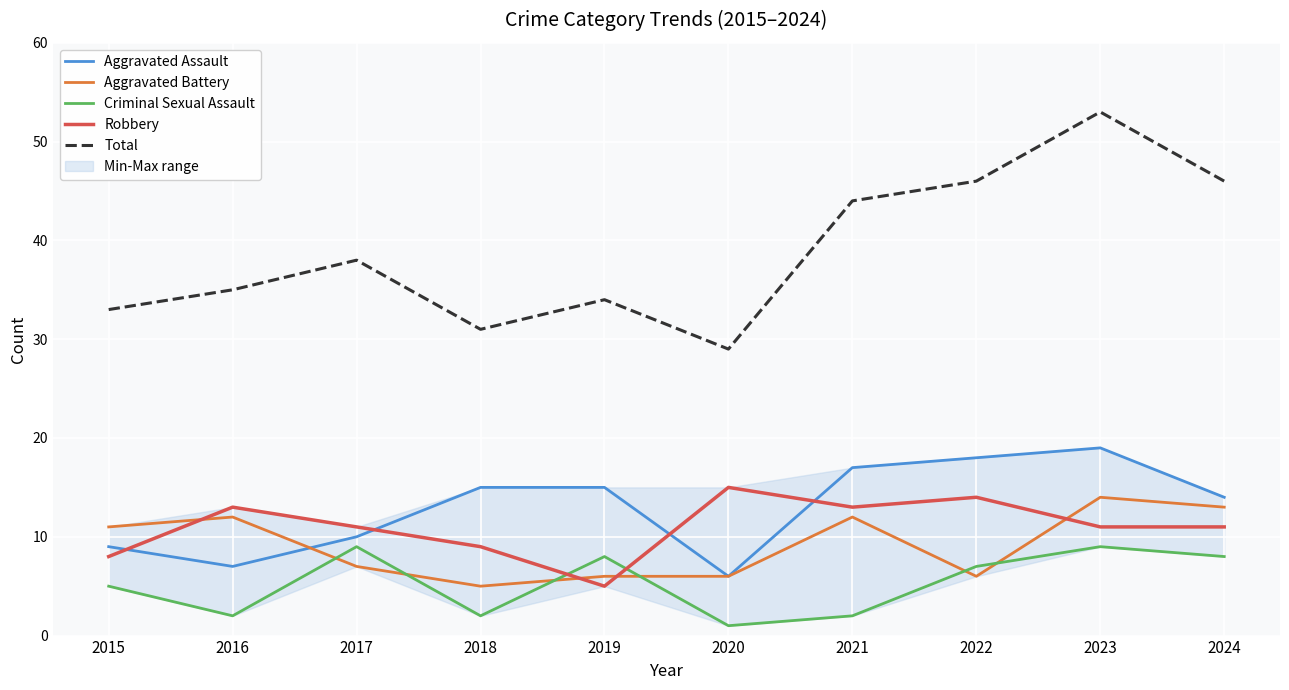

Reading right to left, what are all the values shown in this chart?

Aggravated Assault: 2024=14	2023=19	2022=18	2021=17	2020=6	2019=15	2018=15	2017=10	2016=7	2015=9
Aggravated Battery: 2024=13	2023=14	2022=6	2021=12	2020=6	2019=6	2018=5	2017=7	2016=12	2015=11
Criminal Sexual Assault: 2024=8	2023=9	2022=7	2021=2	2020=1	2019=8	2018=2	2017=9	2016=2	2015=5
Robbery: 2024=11	2023=11	2022=14	2021=13	2020=15	2019=5	2018=9	2017=11	2016=13	2015=8
Total: 2024=46	2023=53	2022=46	2021=44	2020=29	2019=34	2018=31	2017=38	2016=35	2015=33